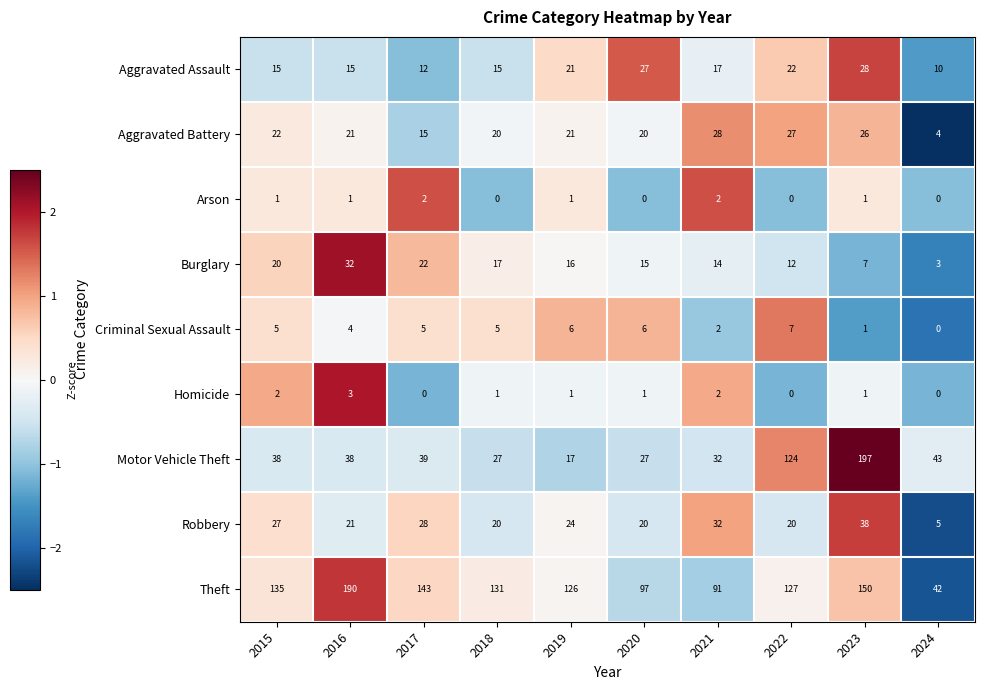

The Robbery series shows 20 at 2018. True or false?

True